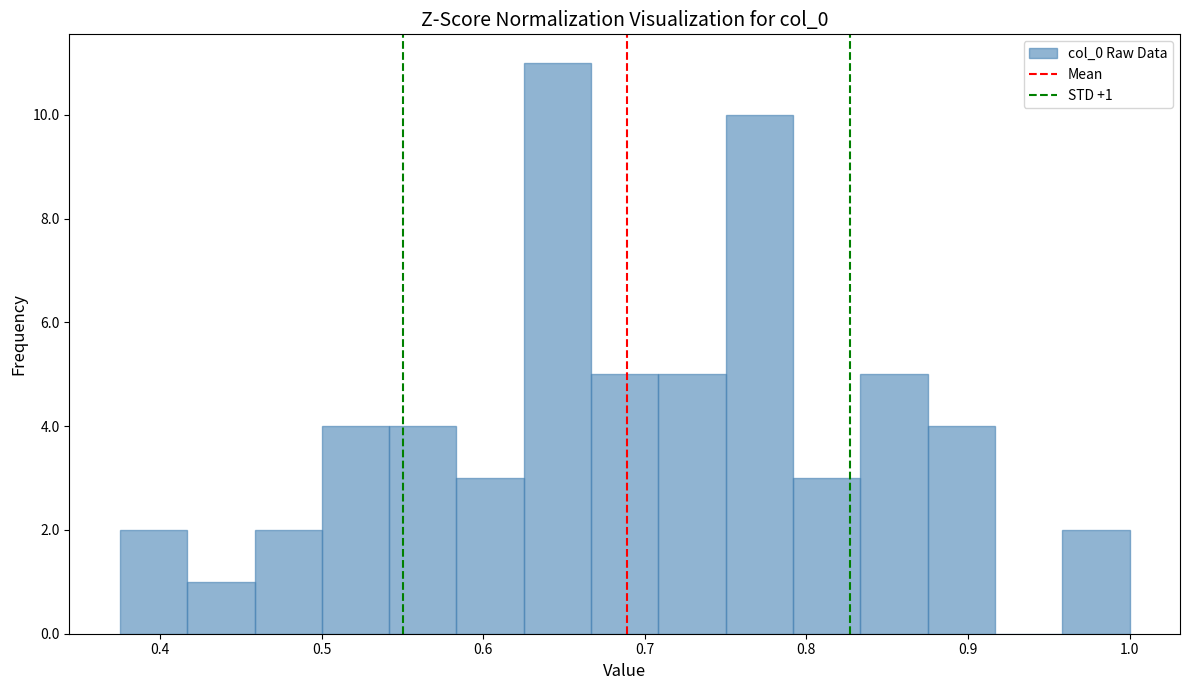

Which range on the x-axis has the tallest bar?

0.63 to 0.67